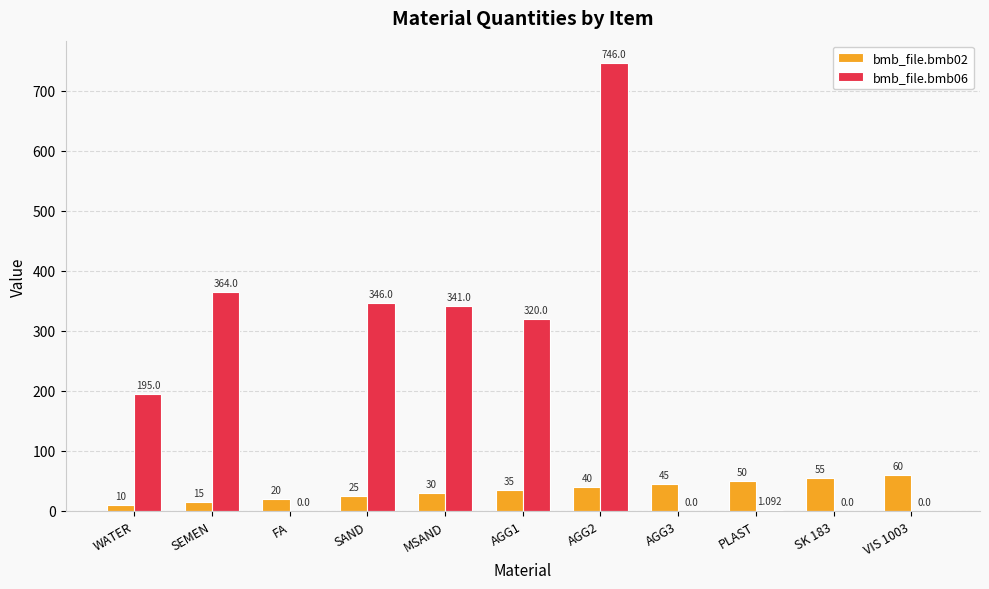

At which label is bmb_file.bmb06 closest to 373?

SEMEN